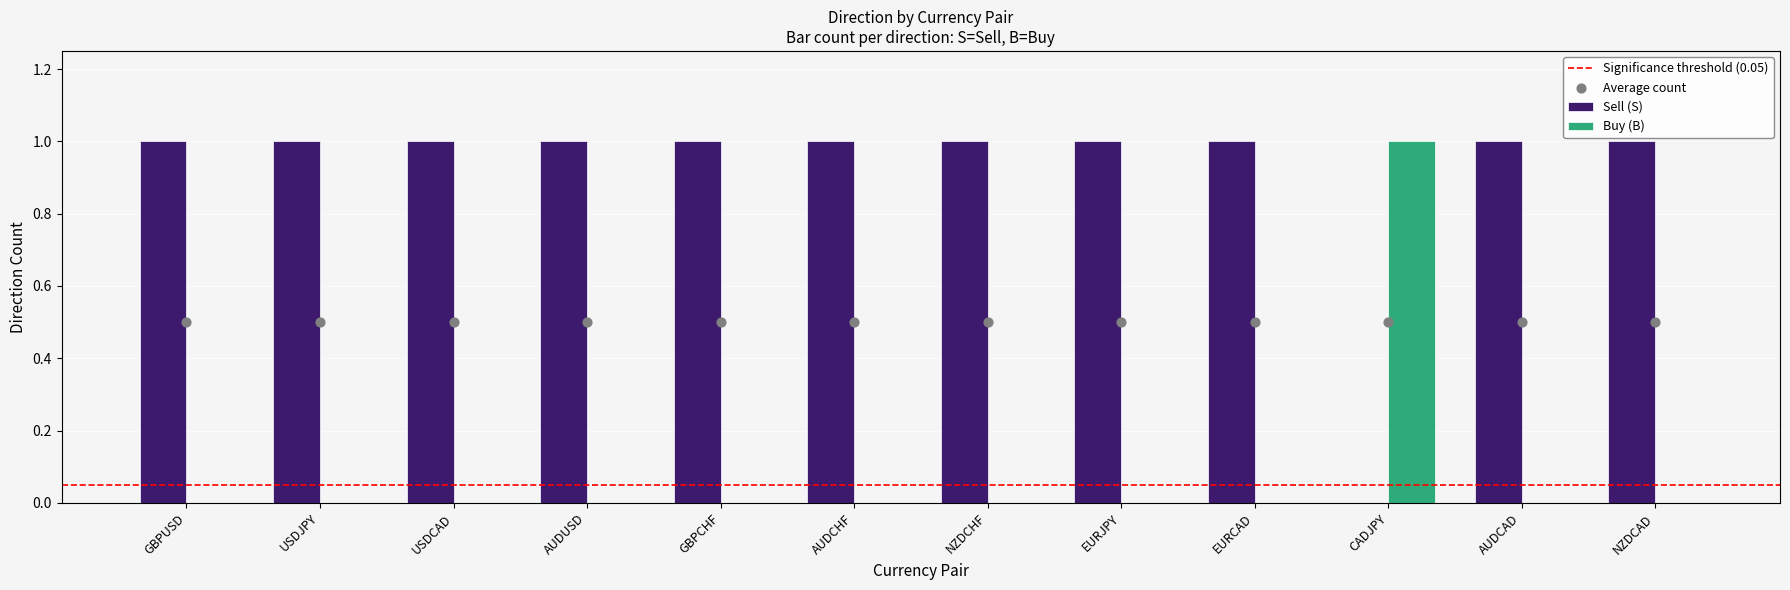

Which series contains the highest Y value?

Sell (S)